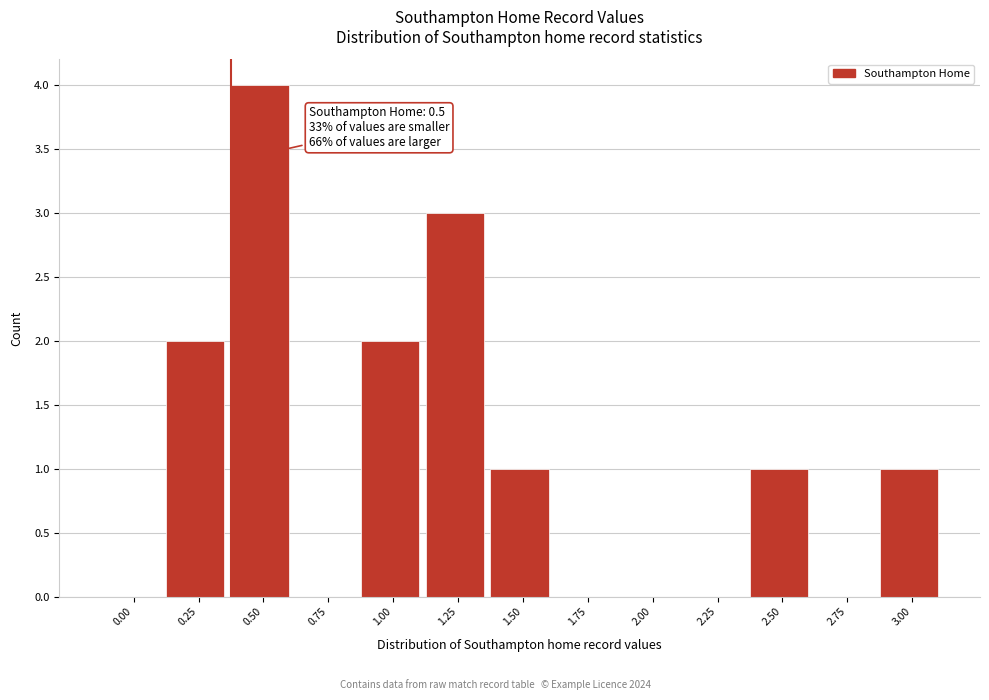

Reading right to left, list all the values displayed in this chart.

3.00=1	2.75=0	2.50=1	2.25=0	2.00=0	1.75=0	1.50=1	1.25=3	1.00=2	0.75=0	0.50=4	0.25=2	0.00=0